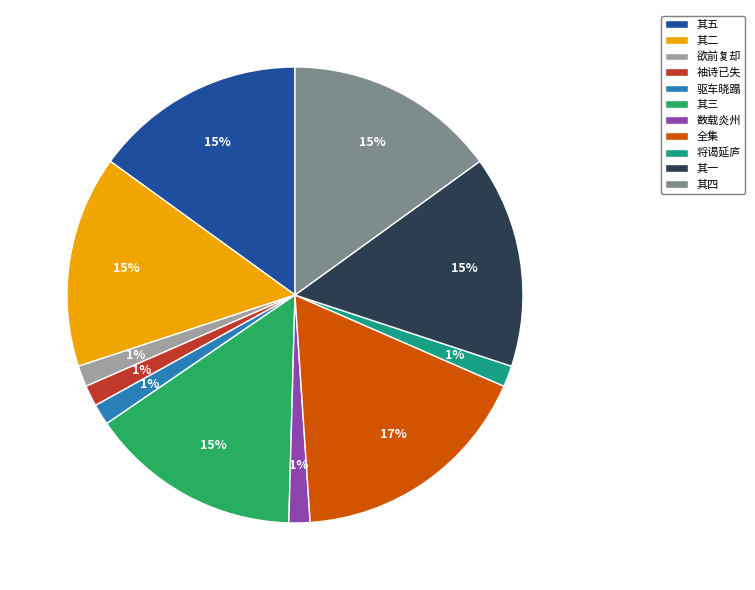

The 其五 slice represents 15% of the pie. True or false?

True